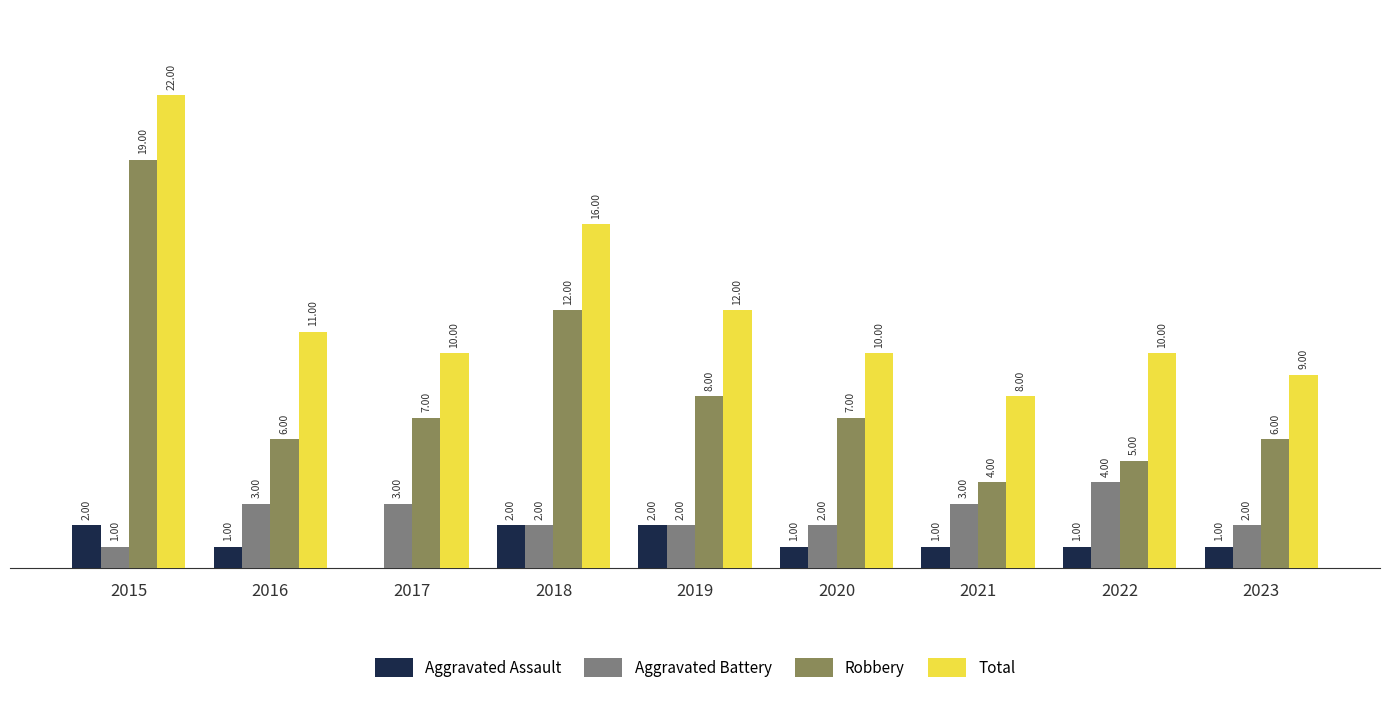

Between 2015 and 2018, which series saw the biggest shift?

Robbery